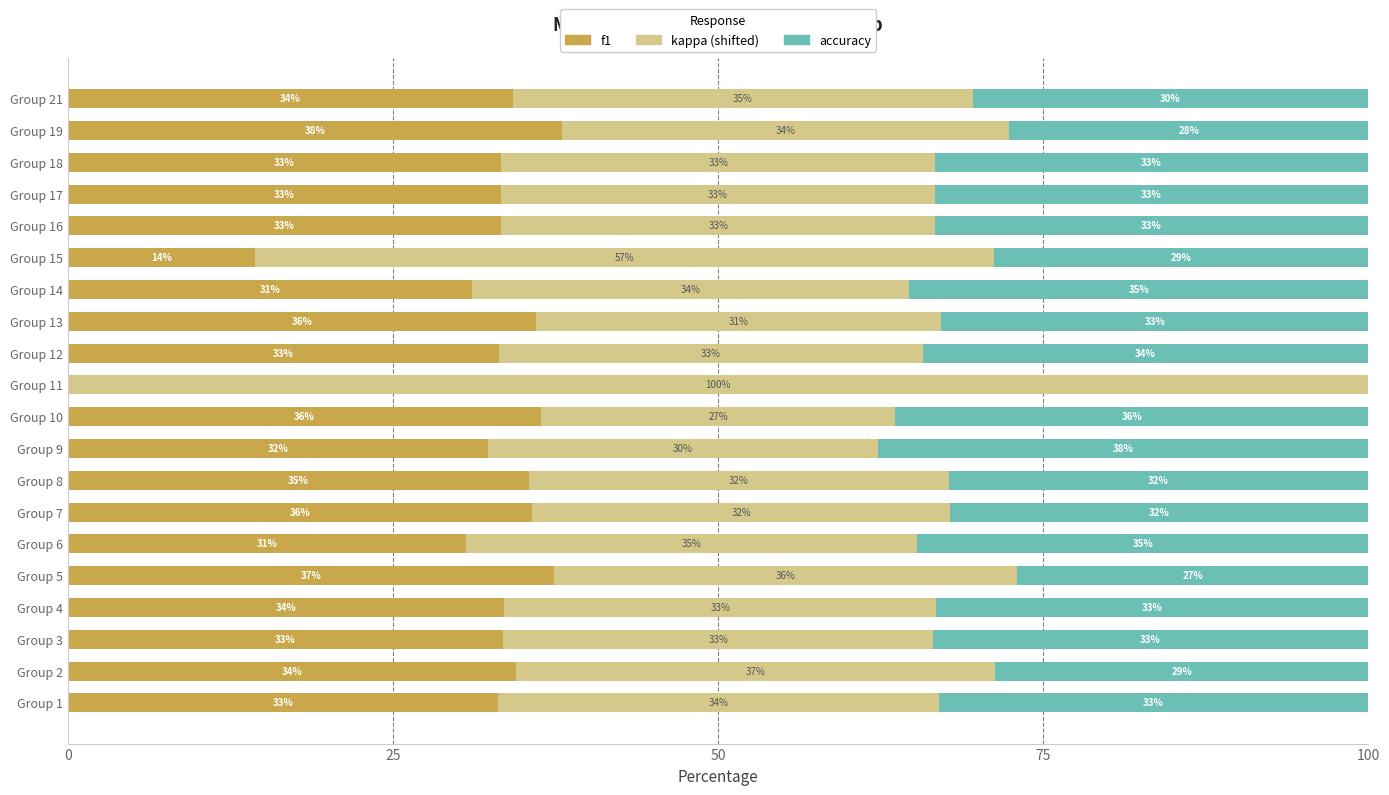

What are all the series names shown in the legend?

f1, kappa (shifted), accuracy